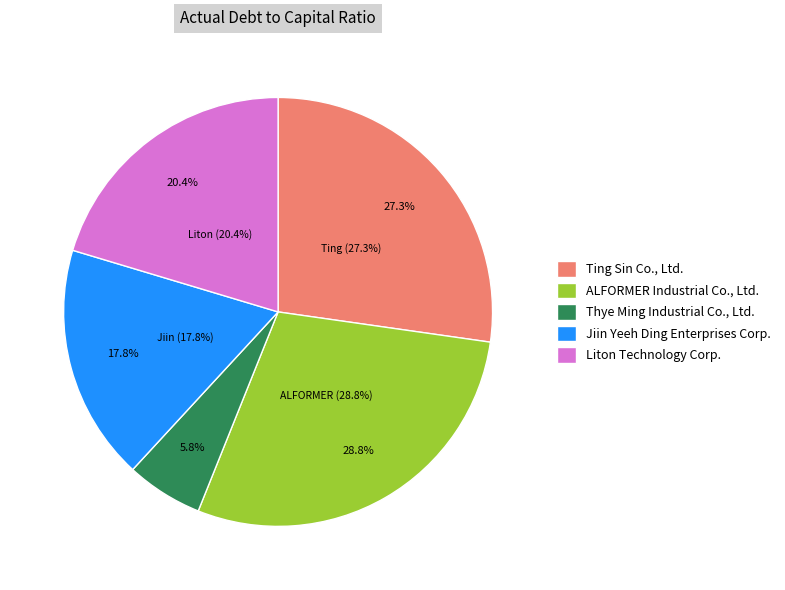

To the nearest percent, what portion does Ting Sin Co., Ltd. represent?

27%